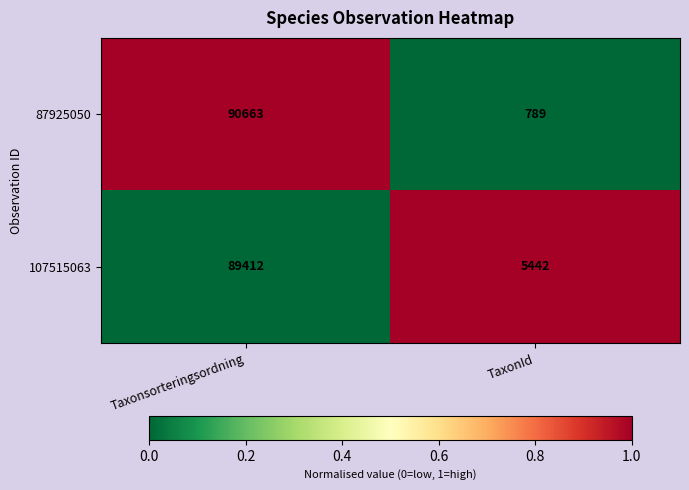

Between Taxonsorteringsordning and TaxonId, which series saw the biggest shift?

87925050